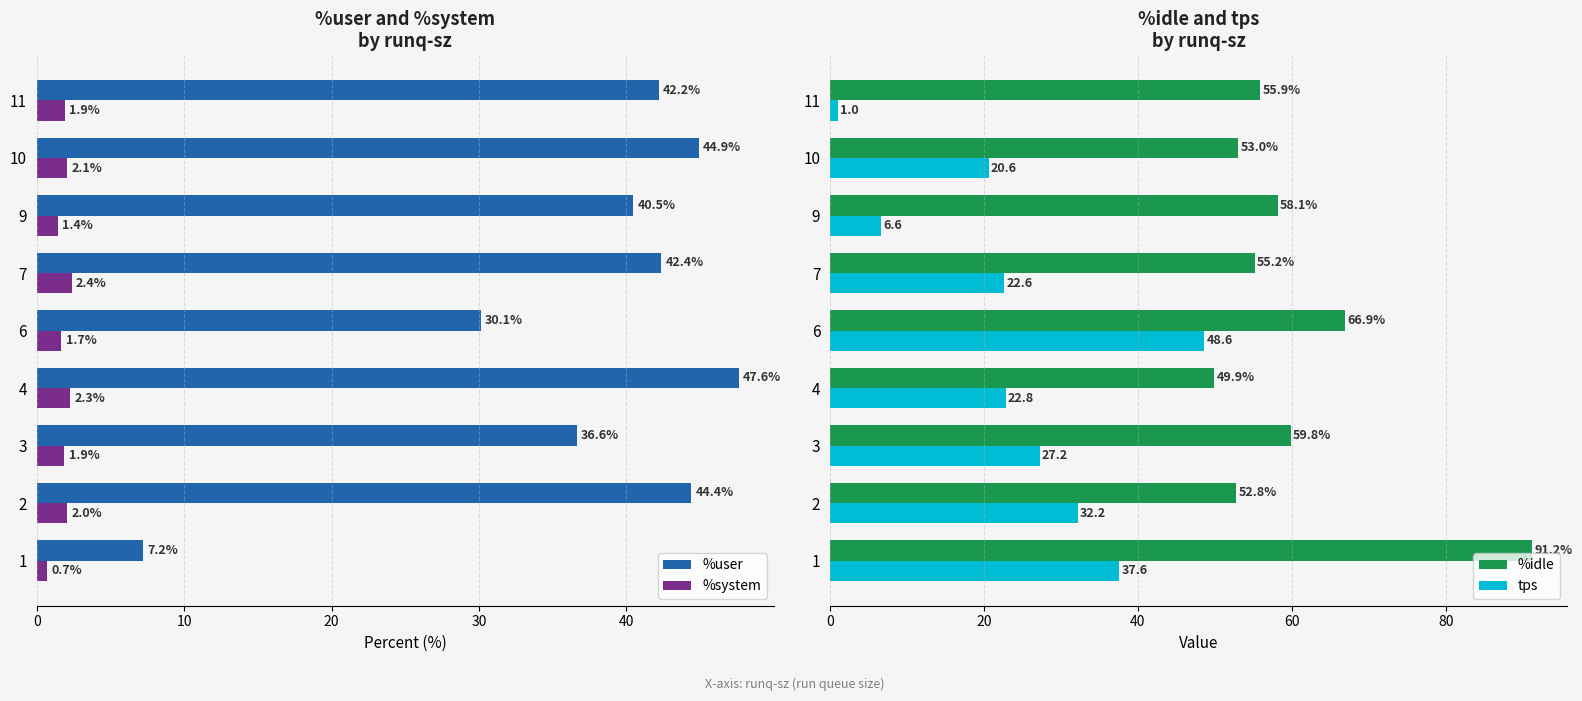

List the labels in order of %idle value, smallest first.

4, 2, 10, 7, 11, 9, 3, 6, 1